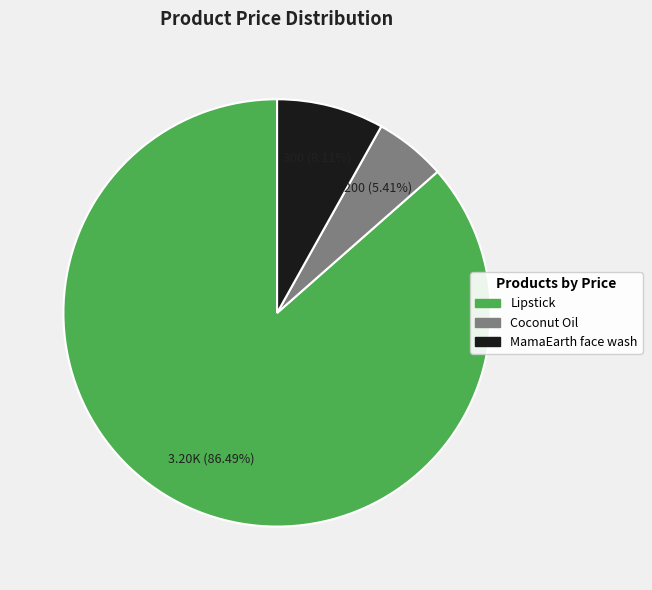

How many segments does this pie chart have?

3